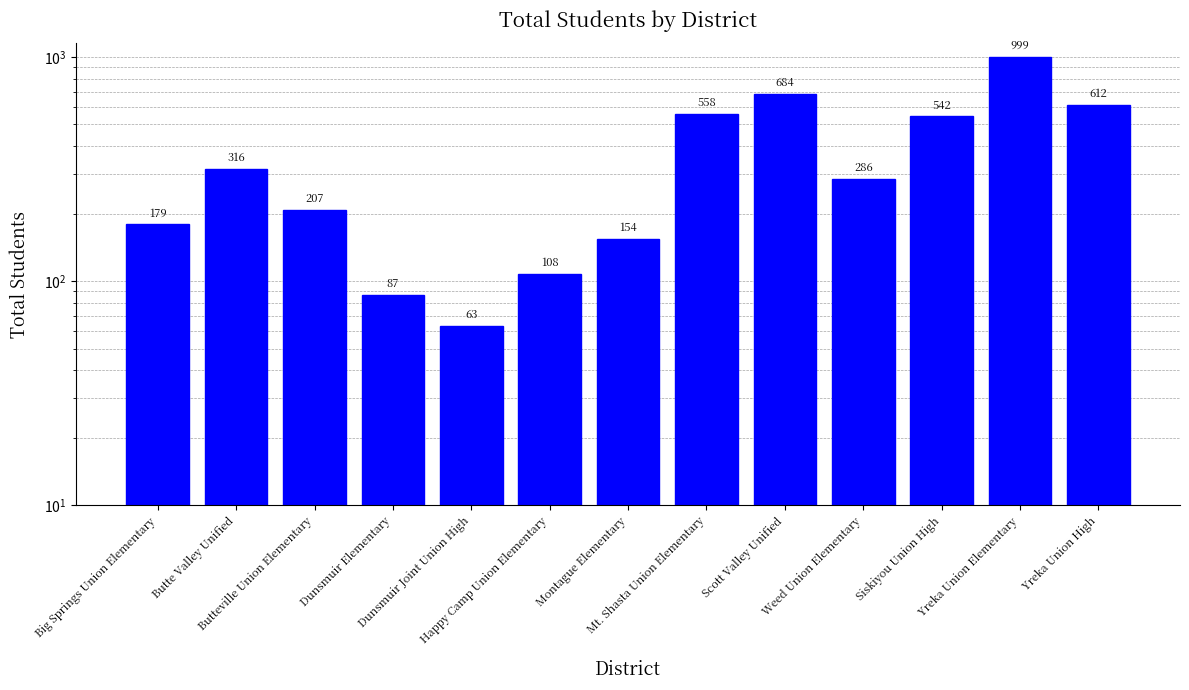

List the labels in order of value, smallest first.

Dunsmuir Joint Union High, Dunsmuir Elementary, Happy Camp Union Elementary, Montague Elementary, Big Springs Union Elementary, Butteville Union Elementary, Weed Union Elementary, Butte Valley Unified, Siskiyou Union High, Mt. Shasta Union Elementary, Yreka Union High, Scott Valley Unified, Yreka Union Elementary